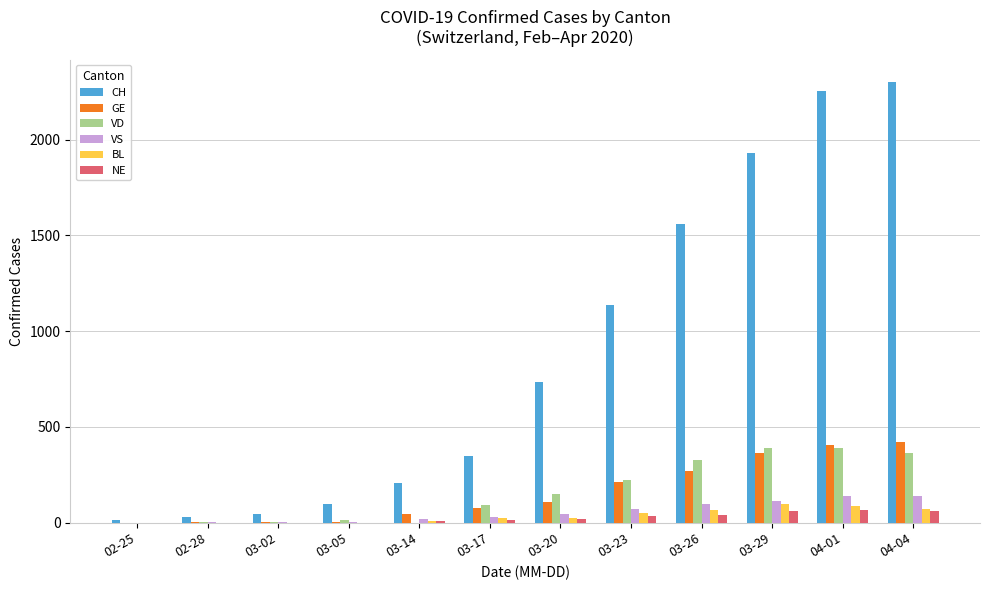

Which series has the largest total across all categories?

CH